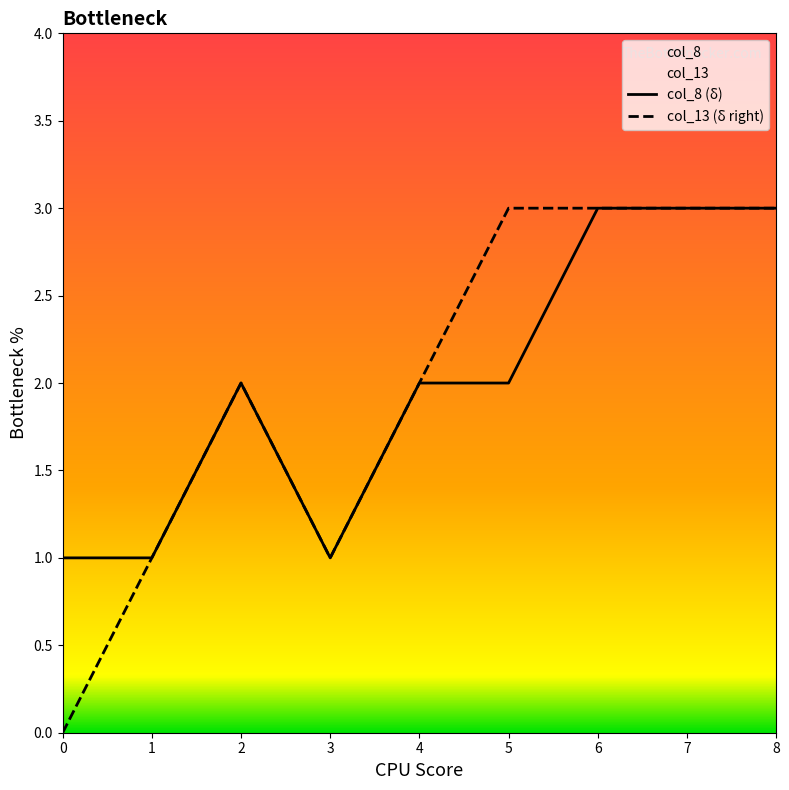

True or false: col_13 and col_8 cross at least once.

False